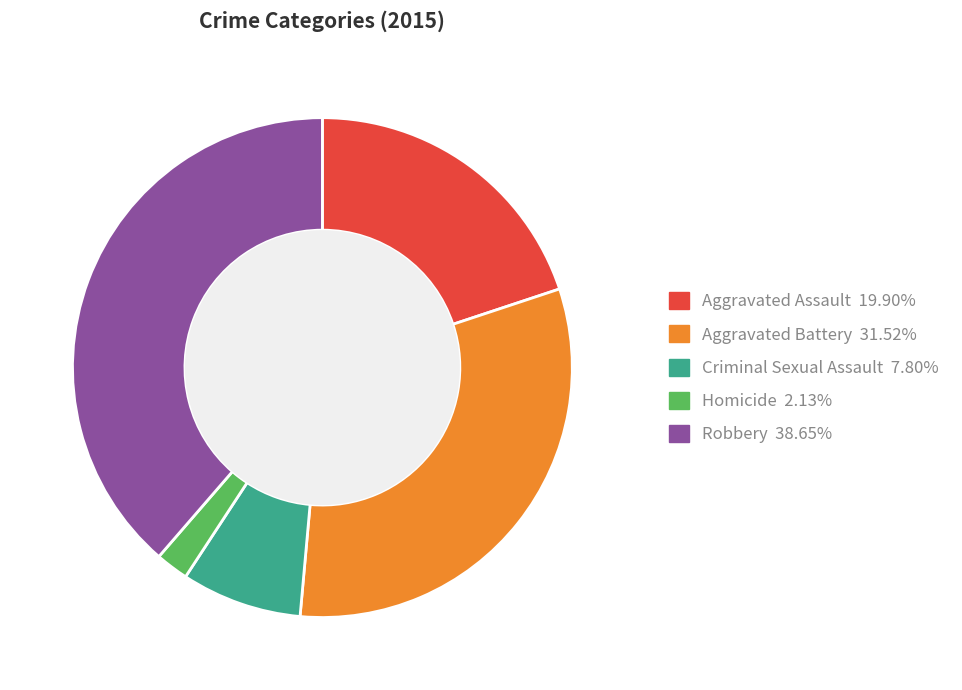

Which slice is the largest?

Robbery